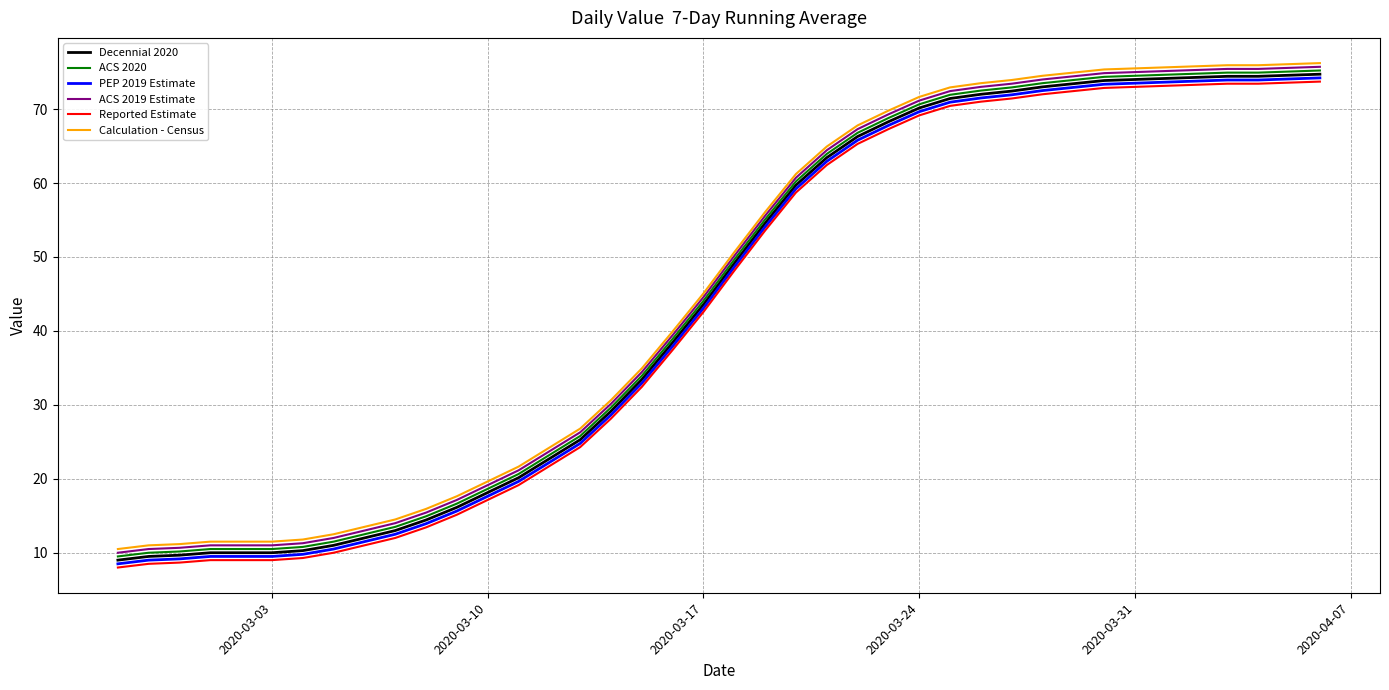

True or false: Reported Estimate and ACS 2020 cross at least once.

False